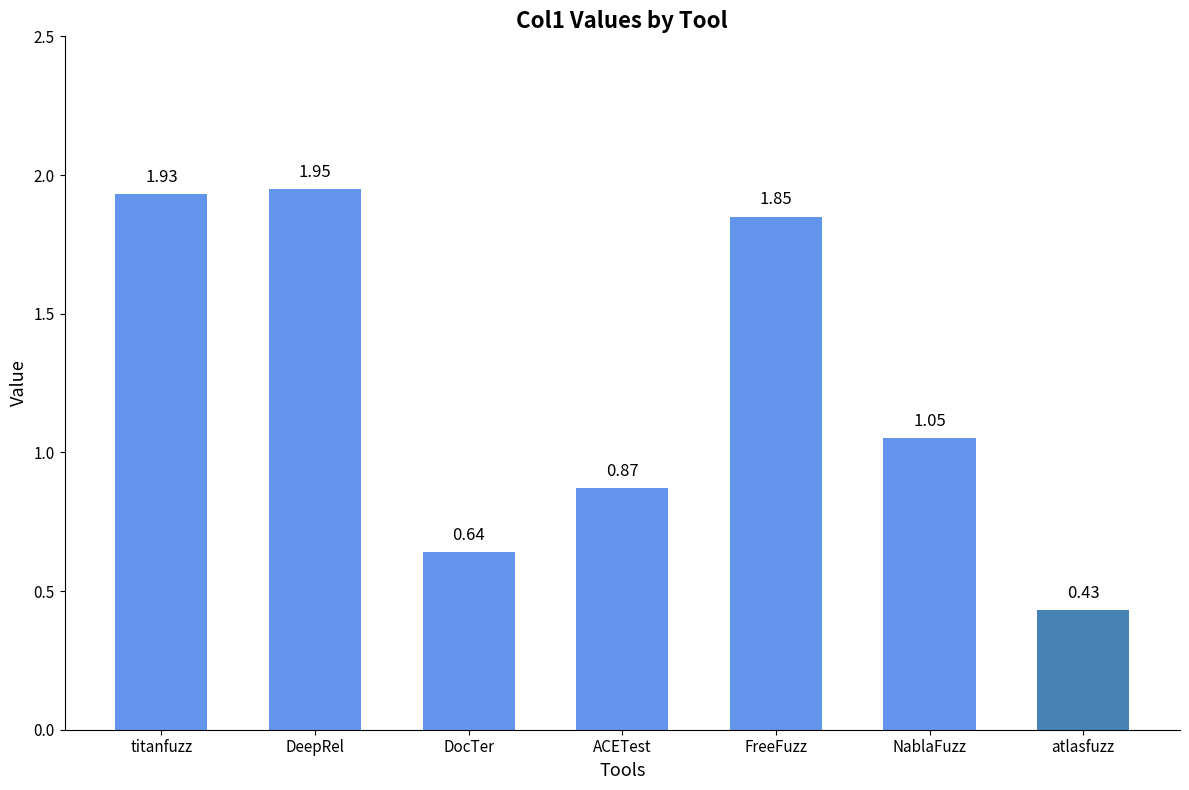

At which category does the chart reach its peak across all series?

DeepRel